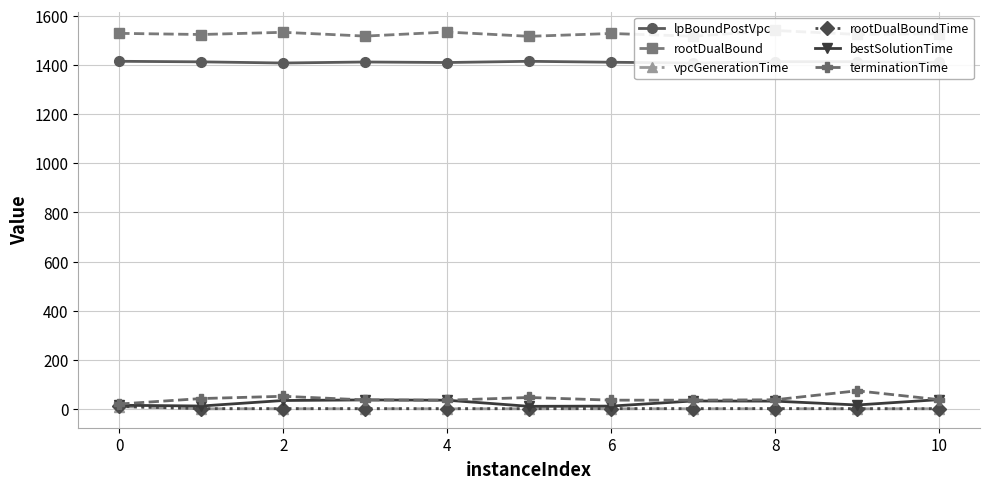

What is the difference between the highest and lowest values at 10?

1526.9